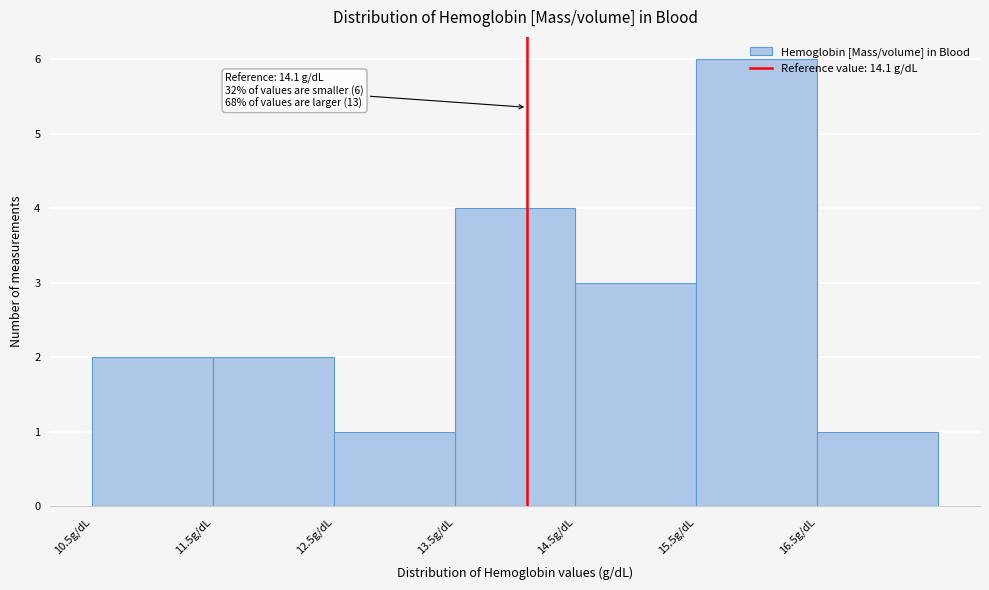

Which range on the x-axis has the tallest bar?

15.5 to 16.5